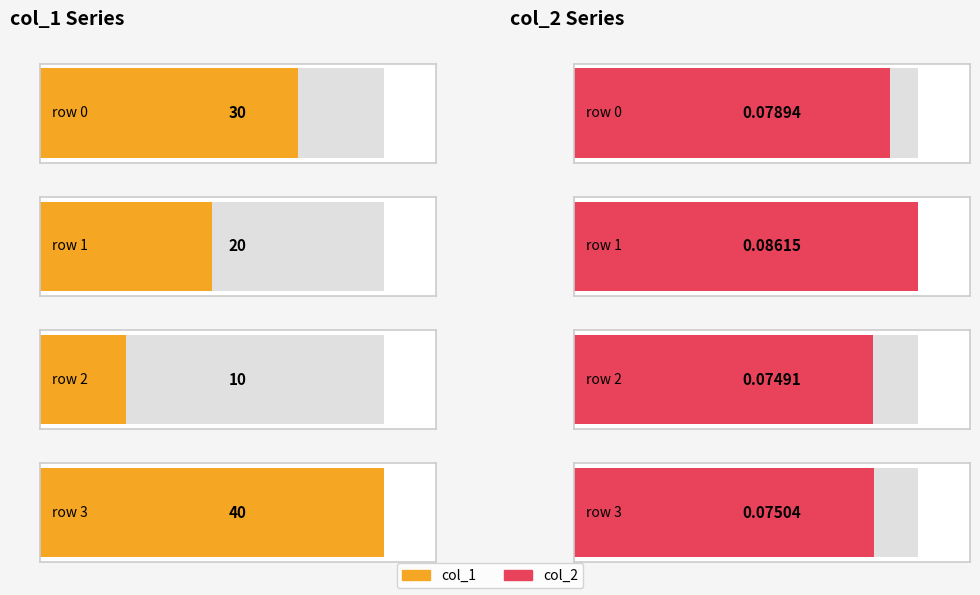

At which category is the sum across all series the highest?

3